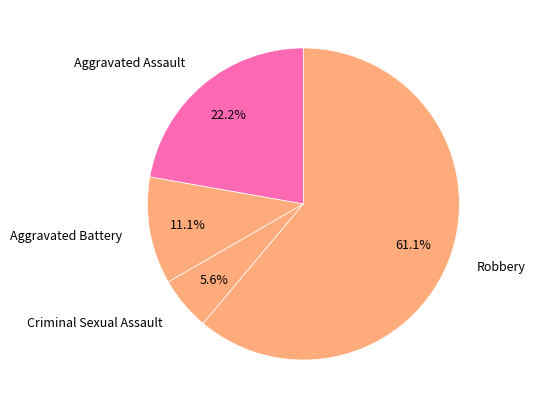

Is the sum of Aggravated Assault and Robbery greater than half?

Yes